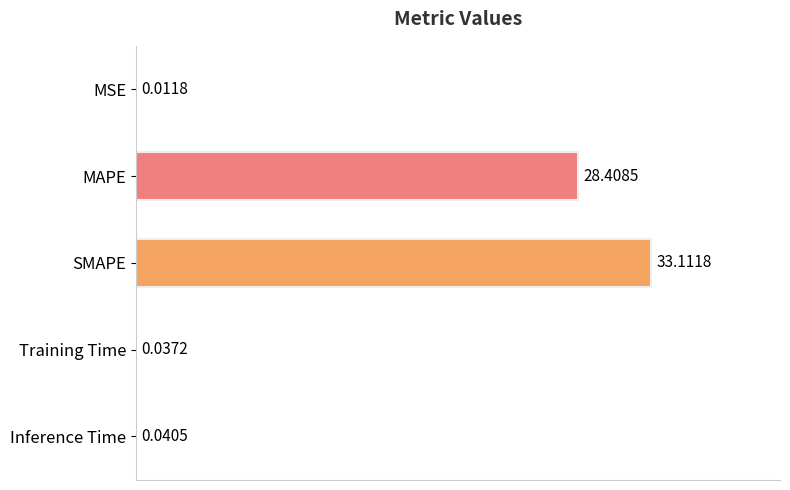

What is the ratio of the value at MAPE to the value at SMAPE?

0.9